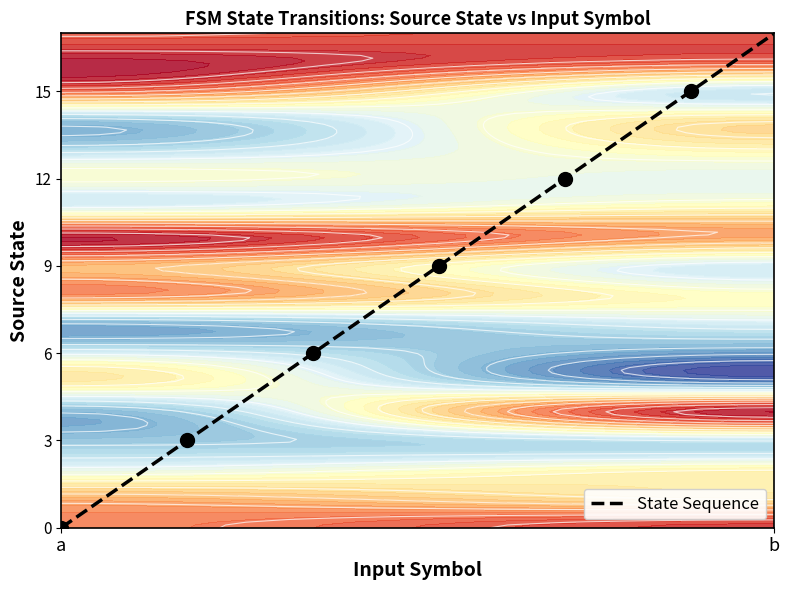

Which category has the lowest value in the State Sequence series?

a